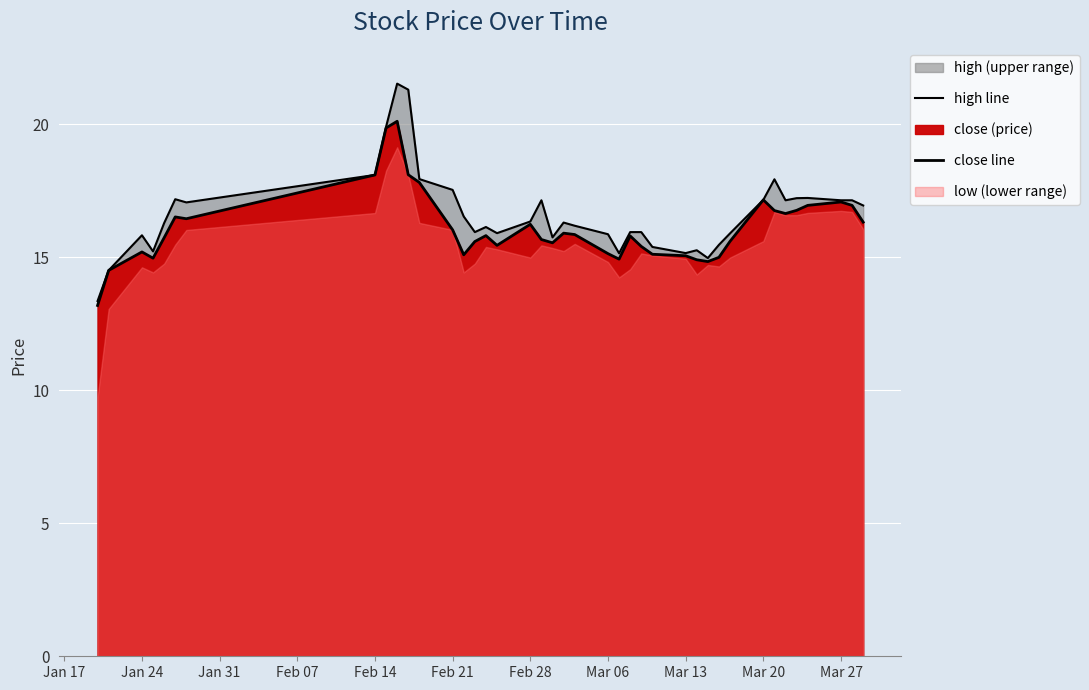

Where is close line nearest to the value 16?

Feb 21